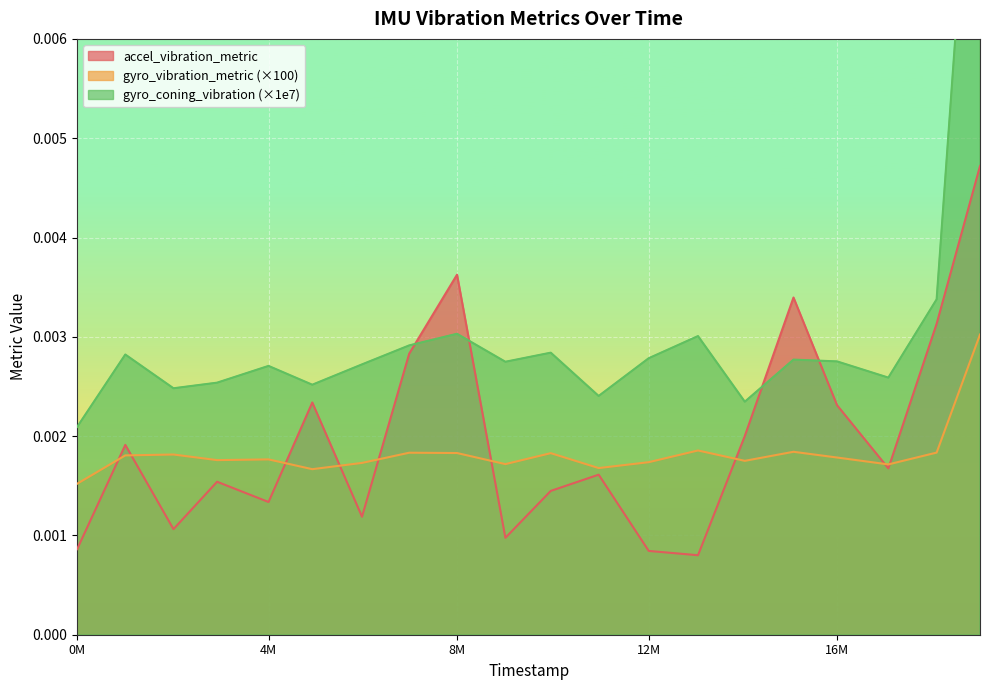

In gyro_vibration_metric, how many points are lower than both neighbors (excluding endpoints)?

6